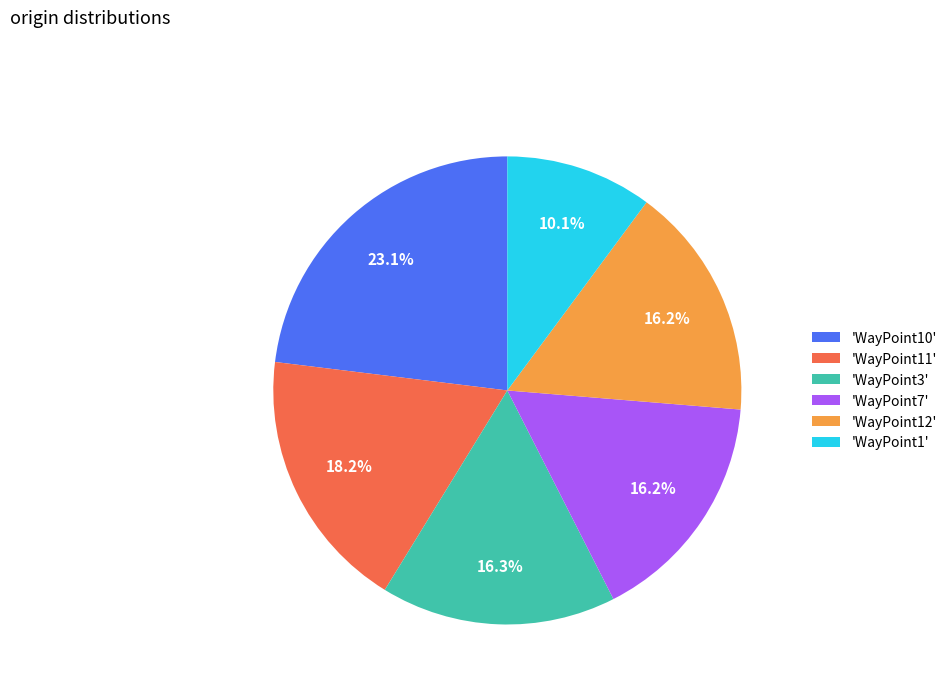

To the nearest percent, what is the difference between the largest and smallest slice percentages?

13%